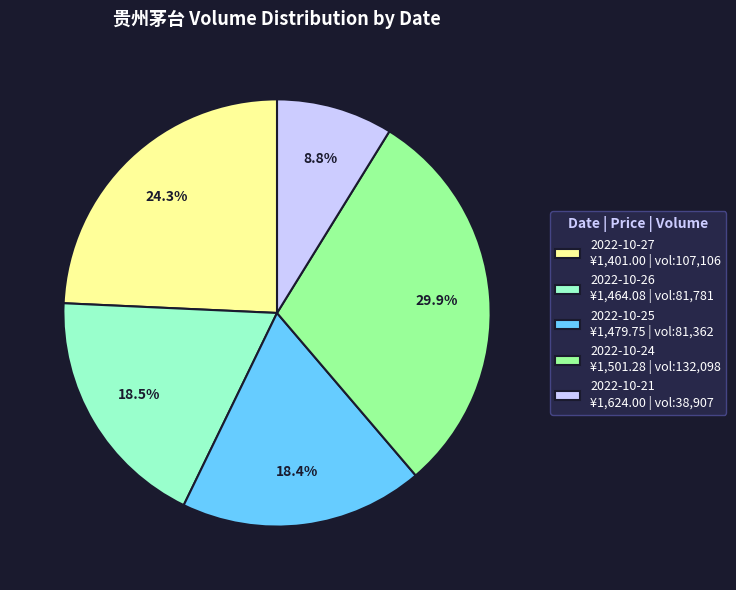

How many segments does this pie chart have?

5